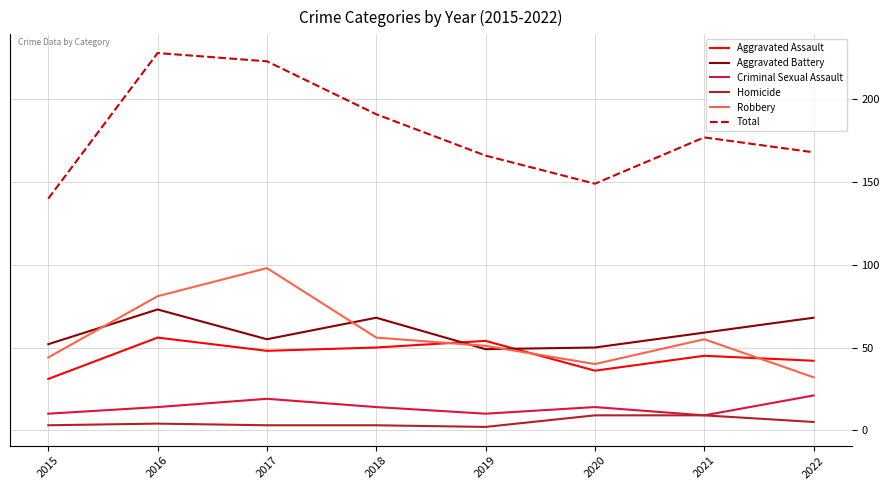

True or false: Aggravated Assault and Aggravated Battery cross at least once.

True